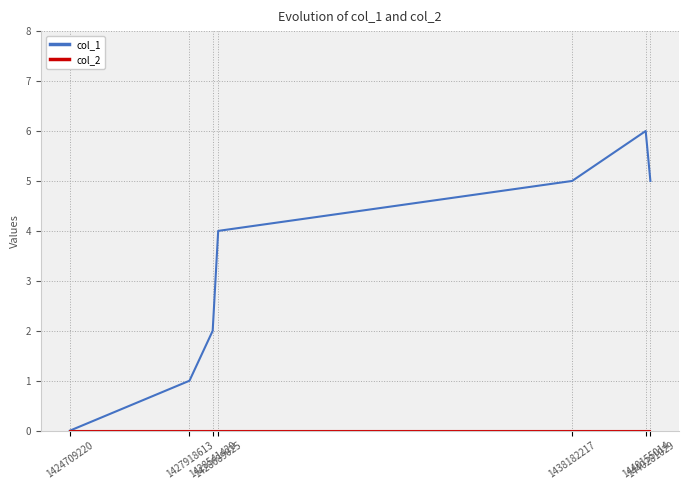

What is the total value across all series at 1440155014?

6